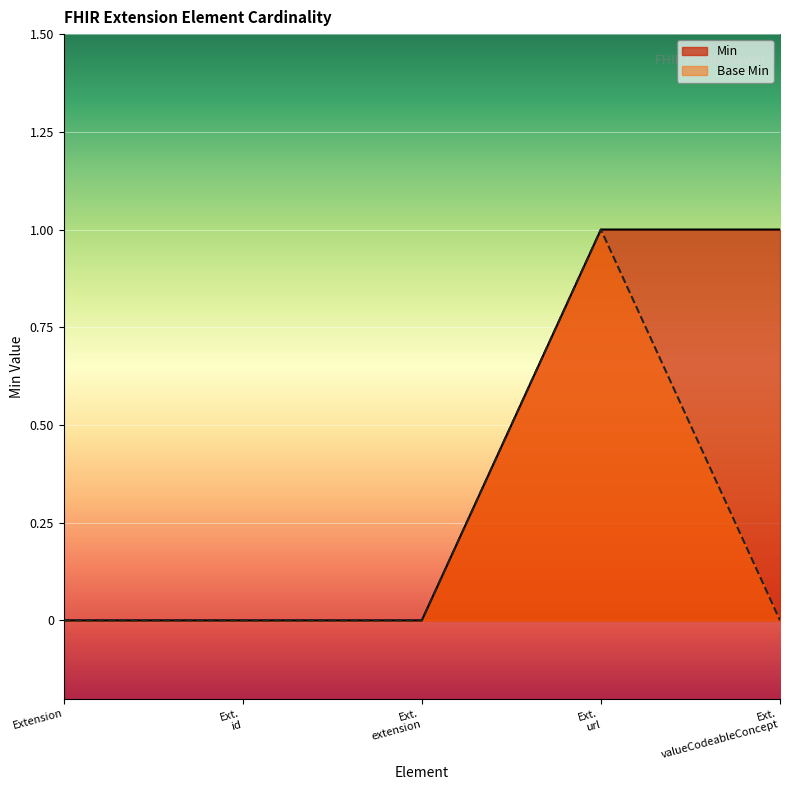

Which series has the largest total across all categories?

Min